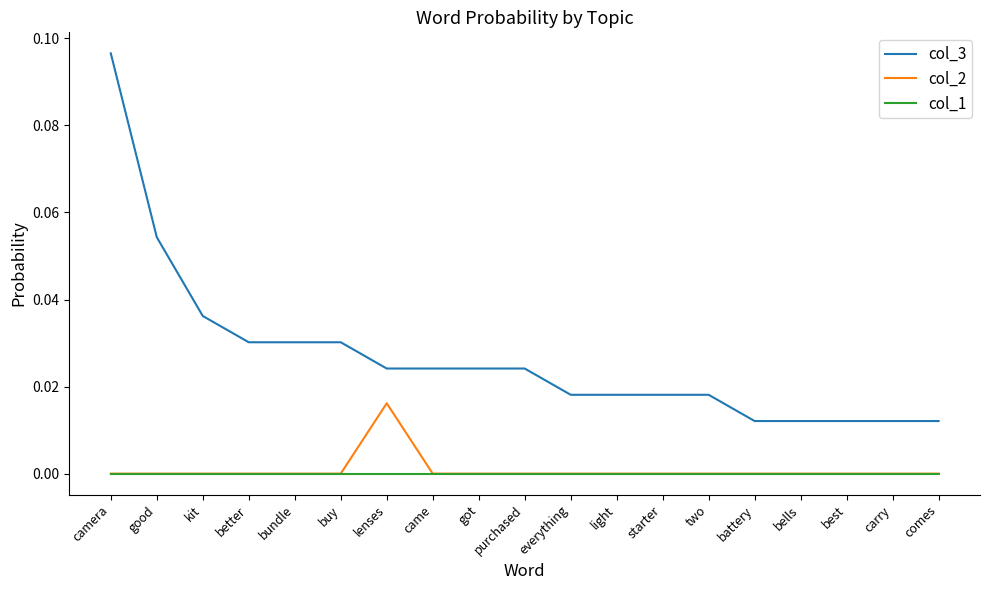

Does the chart display data point markers on the line(s)?

No